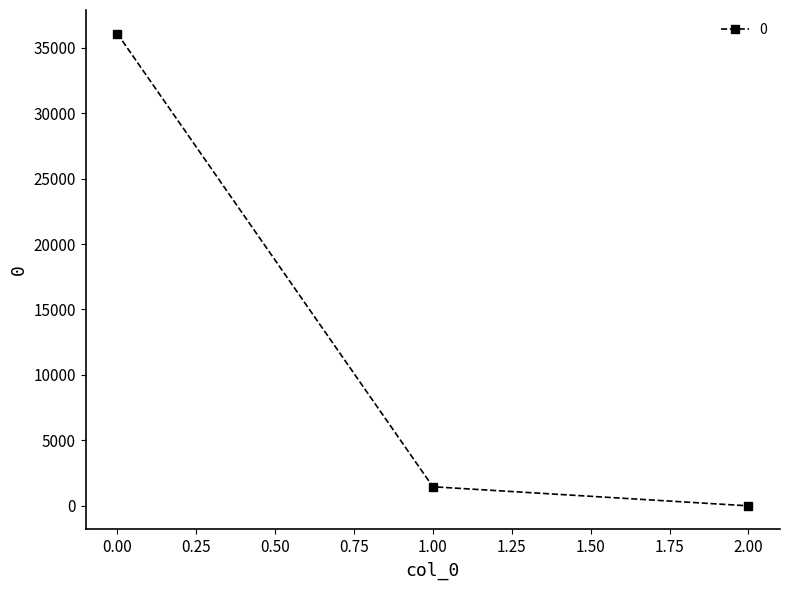

Which label corresponds to the smallest value in the chart?

2.00